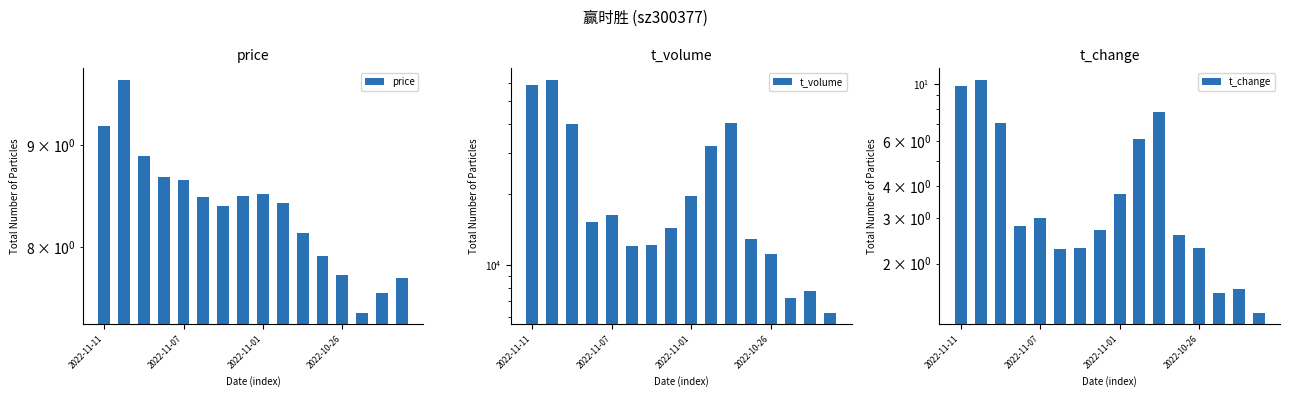

How many groups of bars are there?

16